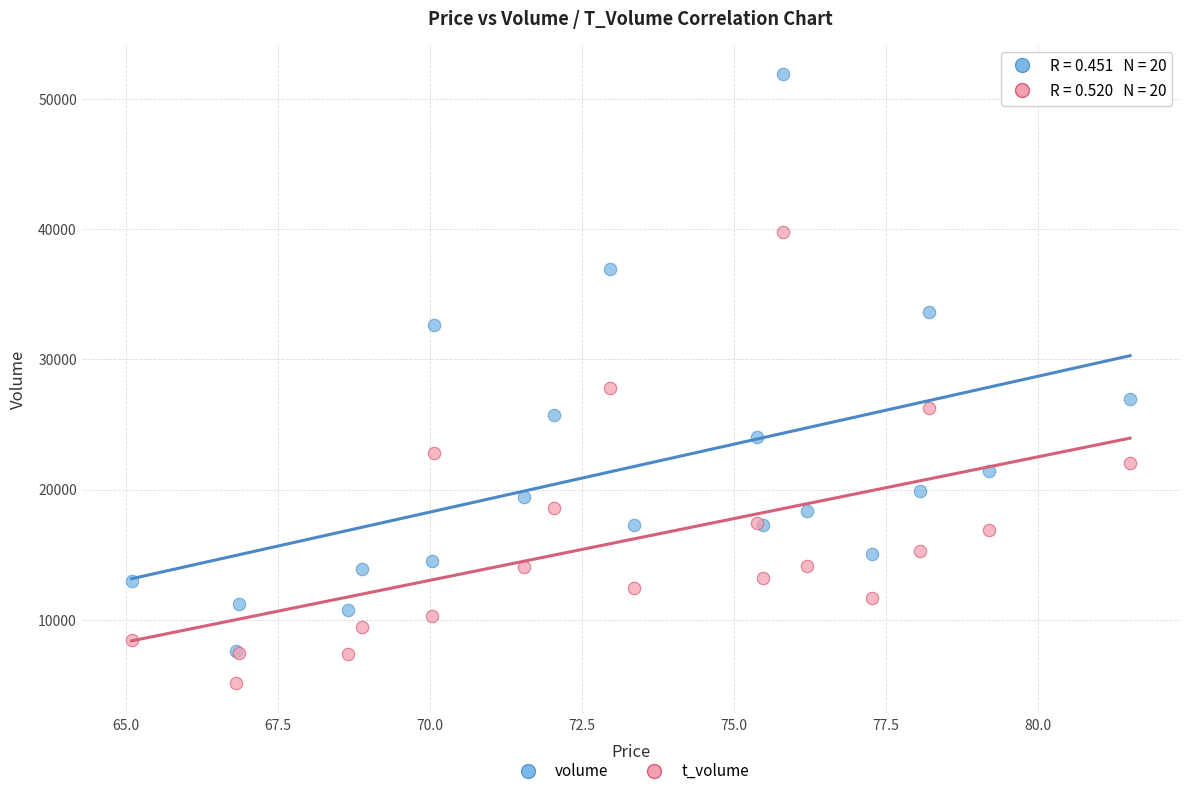

Which series contains the highest Y value?

volume